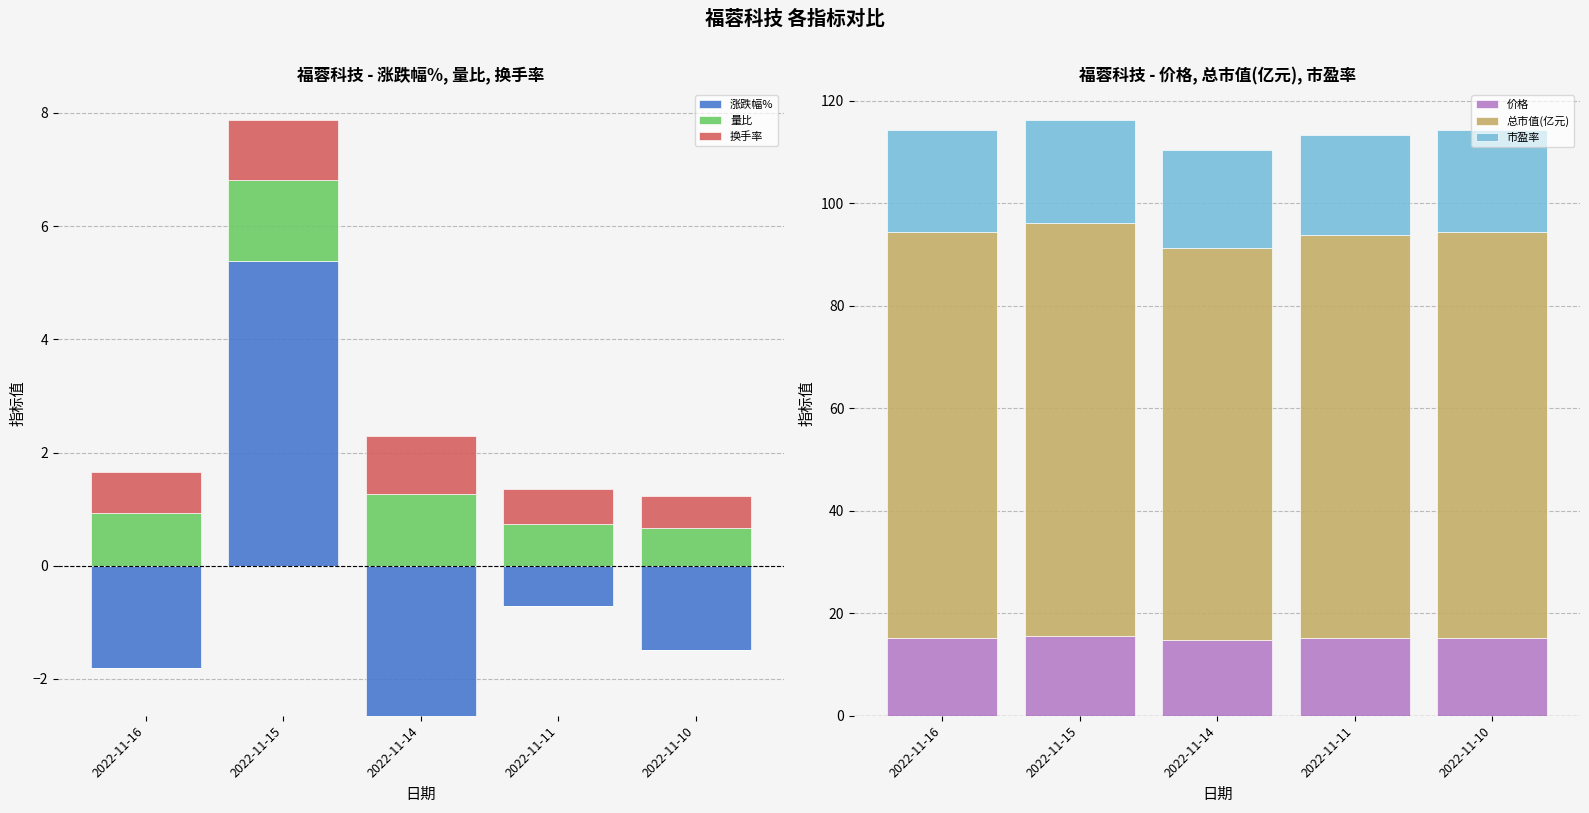

What is the sum of the 量比 values at 2022-11-11 and 2022-11-14?

2.0